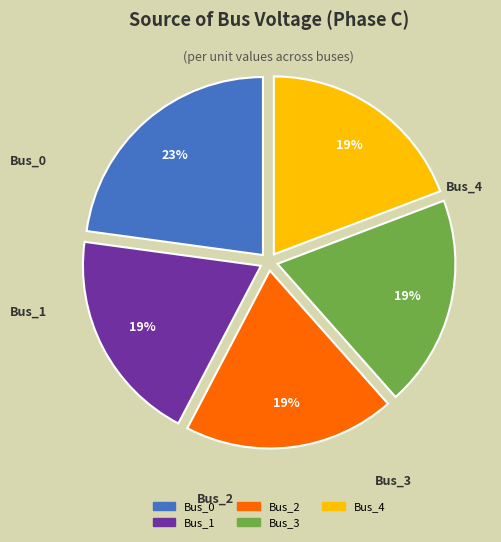

What is the largest slice in the pie chart?

Bus_0